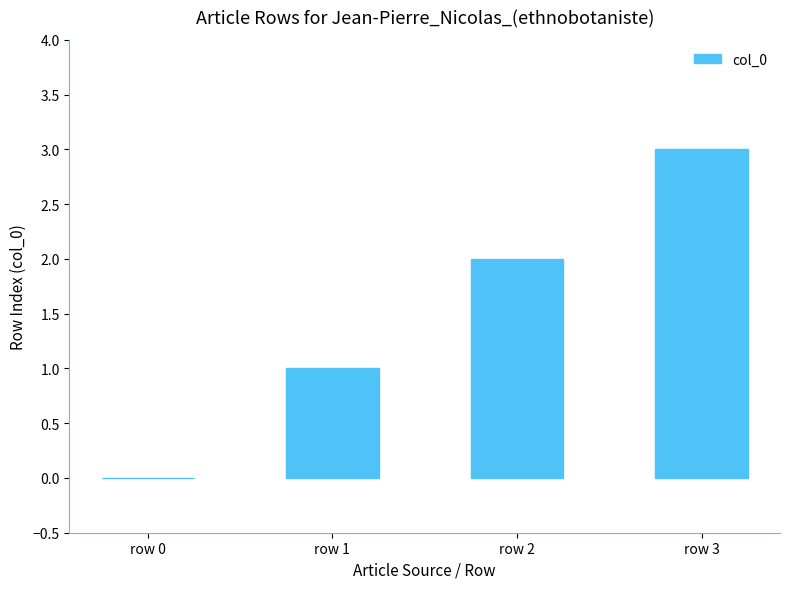

True or false: the data shows 2 at row 2.

True